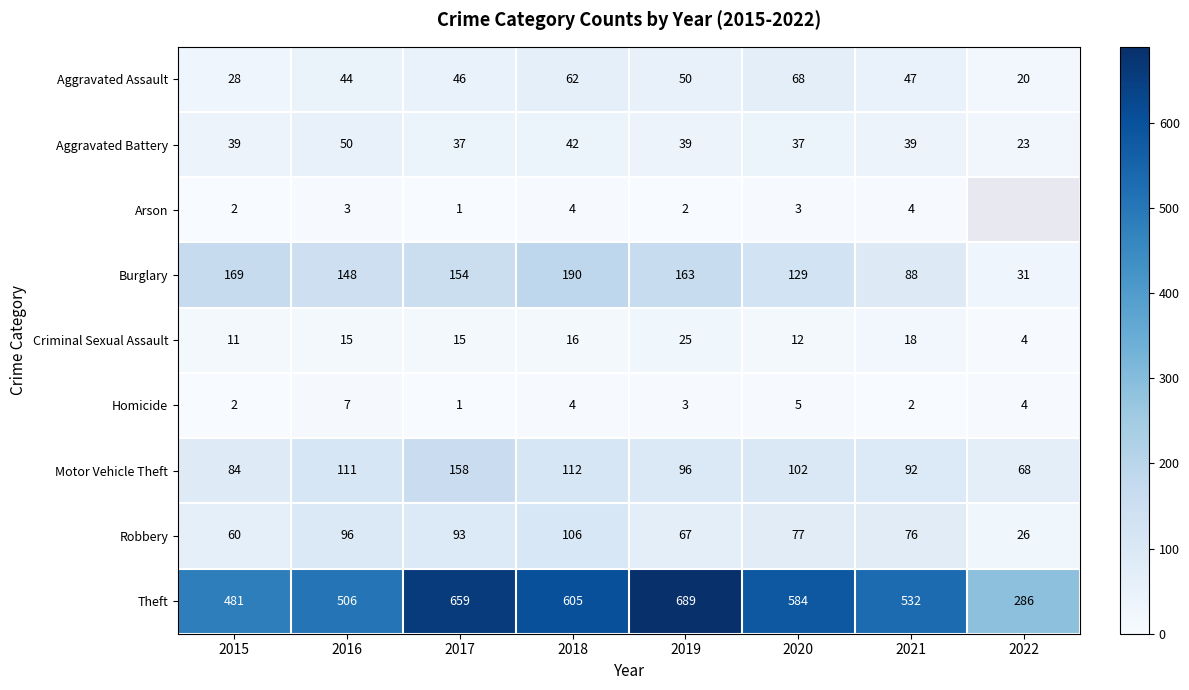

The Burglary series shows 84.1 at 2016. True or false?

False